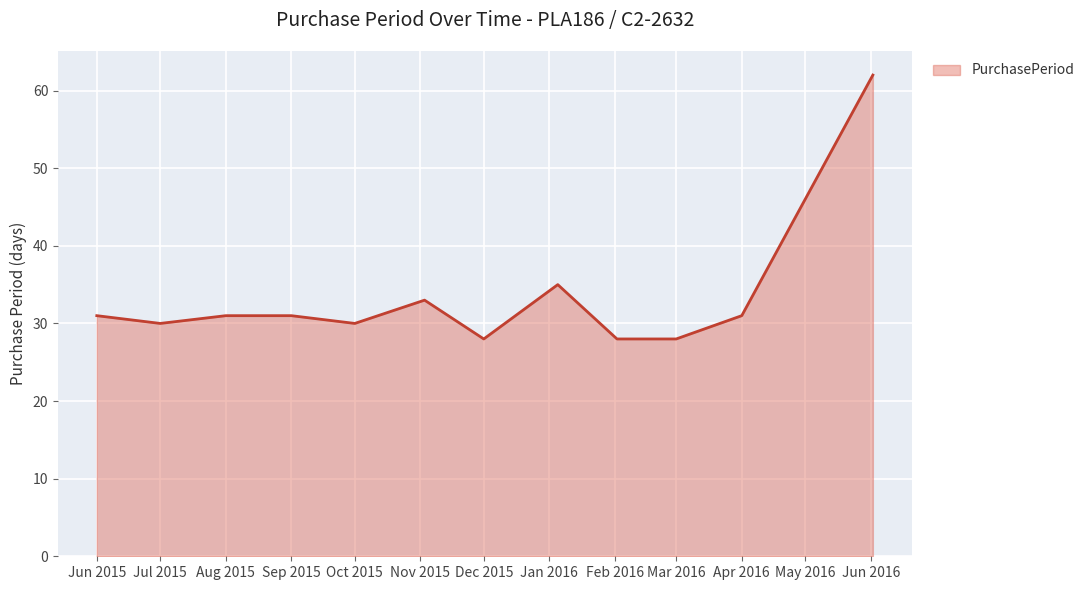

What is the difference between the maximum and minimum values?

34